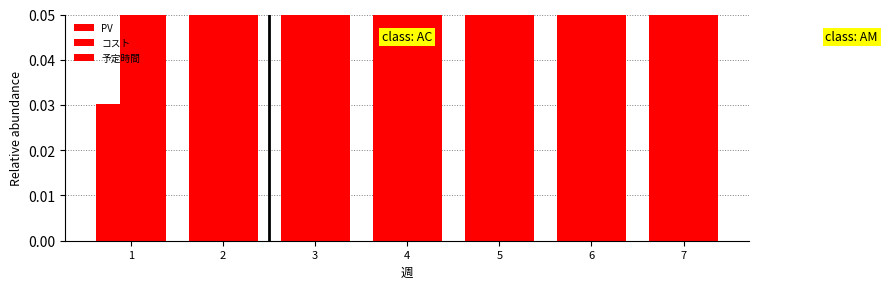

What is the difference between the コスト values at 7 and 2?

0.1